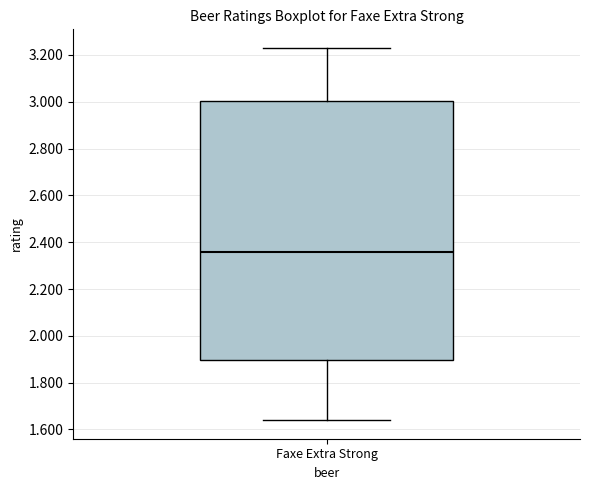

Transcribe this box plot: give where the median line is, the range the box spans, and where the two whiskers end, as read against the y-axis. The values are not printed on the chart, so give them approximately, as read against the axis.

median 2.36, box 1.90 to 3.00, whiskers 1.64 to 3.24